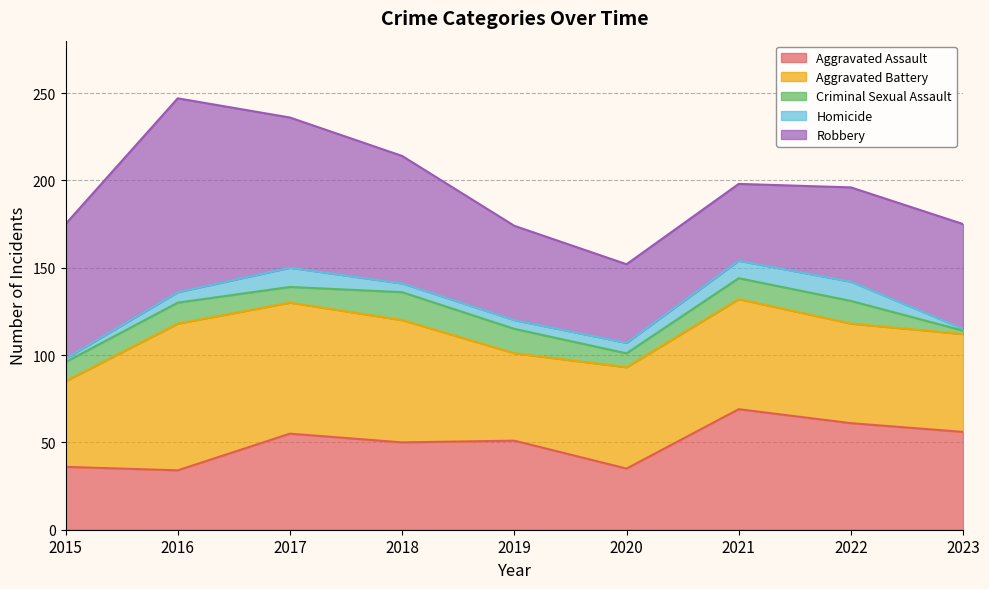

Which label corresponds to the largest value in the chart?

2016